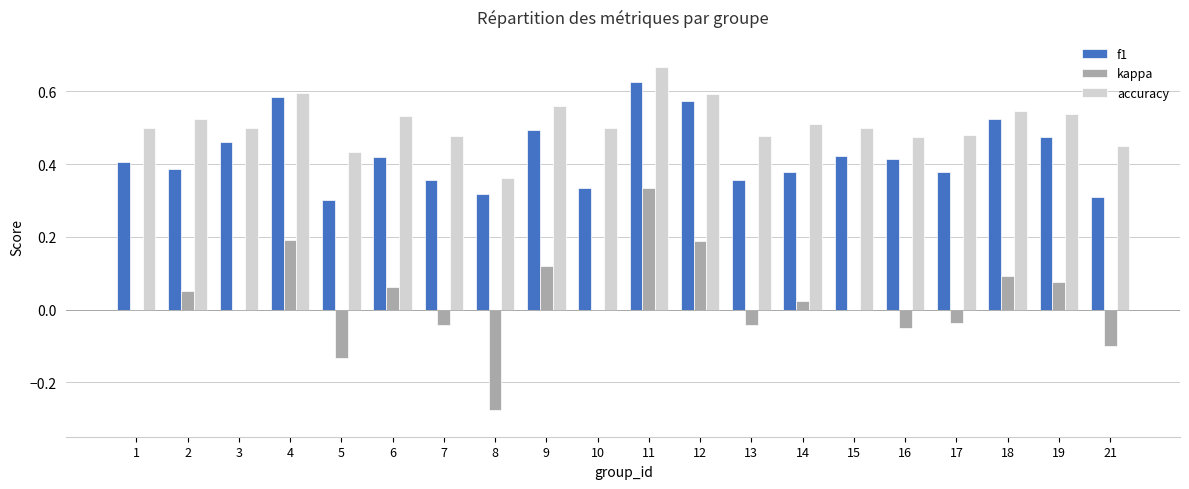

The value of accuracy at 3 is 0.2. True or false?

False